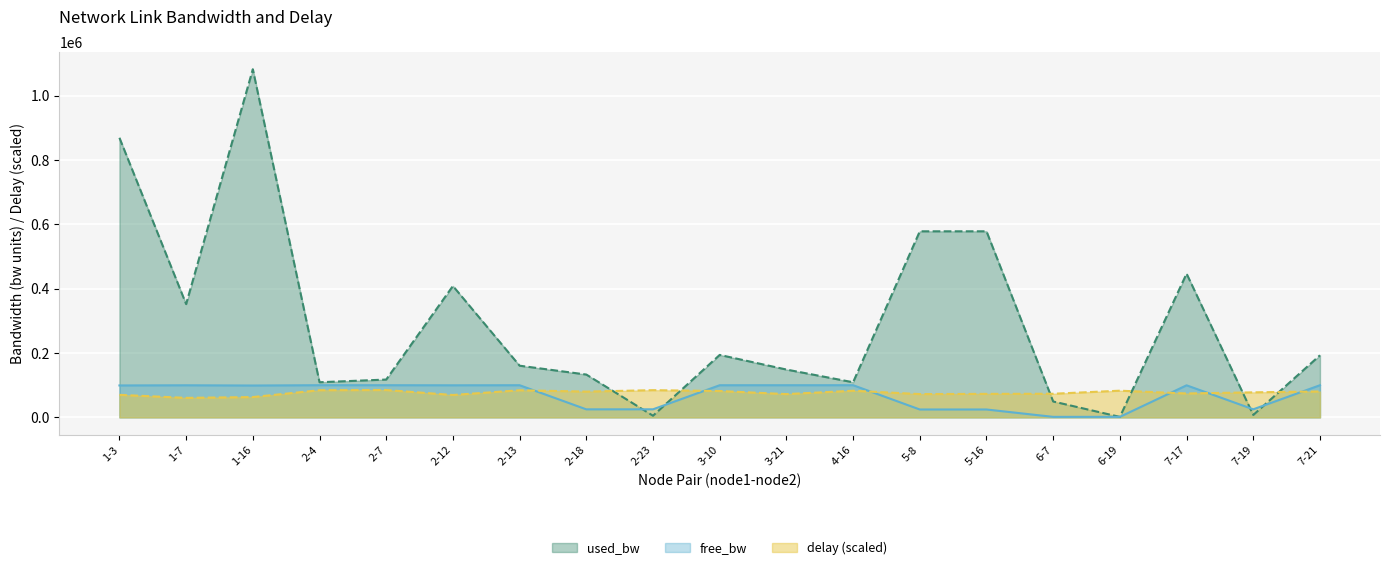

Reading right to left, what are all the values shown in this chart?

free_bw: 7-21=99807.1	7-19=24992.6	7-17=99553.5	6-19=1548.6	6-7=1500.7	5-16=24421.8	5-8=24421.9	4-16=99891.0	3-21=99851.4	3-10=99806.0	2-23=24995.0	2-18=24867.0	2-13=99839.5	2-12=99591.7	2-7=99882.5	2-4=99890.9	1-16=98918.1	1-7=99648.0	1-3=99131.3
used_bw: 7-21=192846.5	7-19=7371.6	7-17=446504.7	6-19=1389.2	6-7=49251.2	5-16=578153.9	5-8=578124.9	4-16=109024.8	3-21=148557.1	3-10=193994.4	2-23=4978.9	2-18=133009.4	2-13=160497.9	2-12=408235.7	2-7=117460.2	2-4=109078.5	1-16=1081816.8	1-7=351959.9	1-3=868711.4
delay: 7-21=80385.2	7-19=77686.3	7-17=74157.7	6-19=82855.2	6-7=73318.5	5-16=72927.4	5-8=72269.4	4-16=82664.5	3-21=72250.4	3-10=81777.6	2-23=84486.0	2-18=79984.6	2-13=84161.8	2-12=69475.2	2-7=84867.4	2-4=84362.0	1-16=63018.8	1-7=60501.1	1-3=69933.0